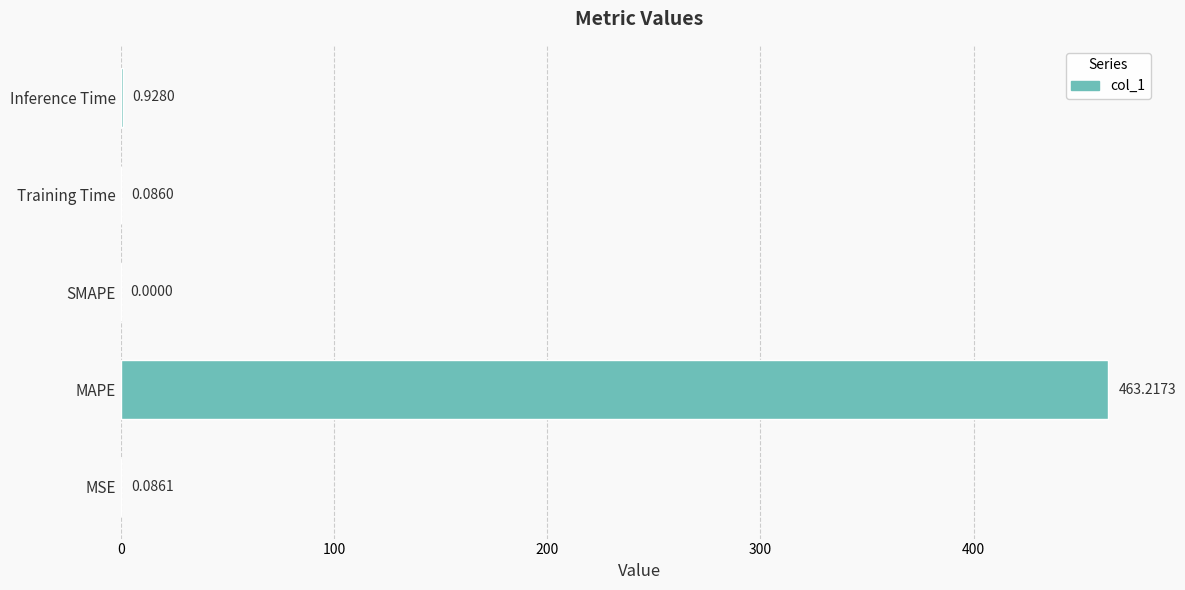

What is the change in value from SMAPE to Training Time?

+0.1